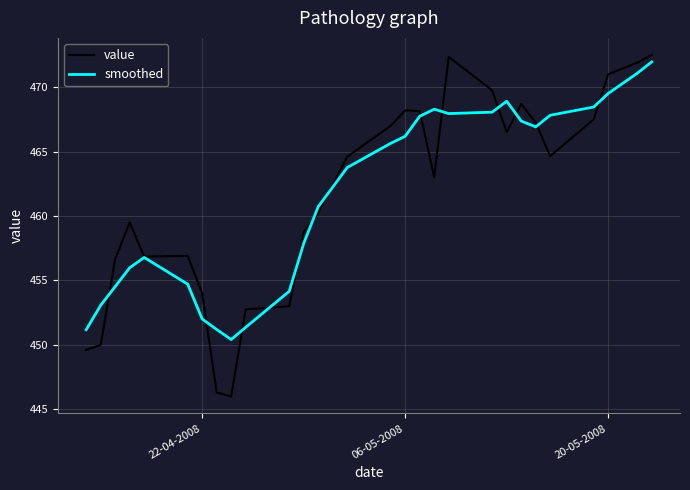

What is the highest value of the smoothed series?

472.0